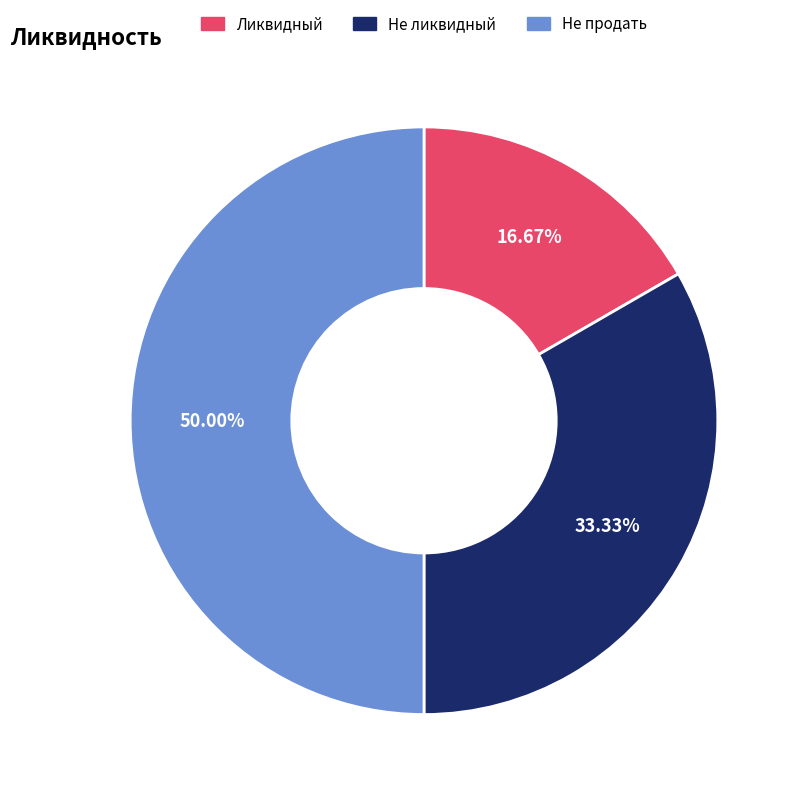

What portion of the pie excludes Ликвидный?

83.3%